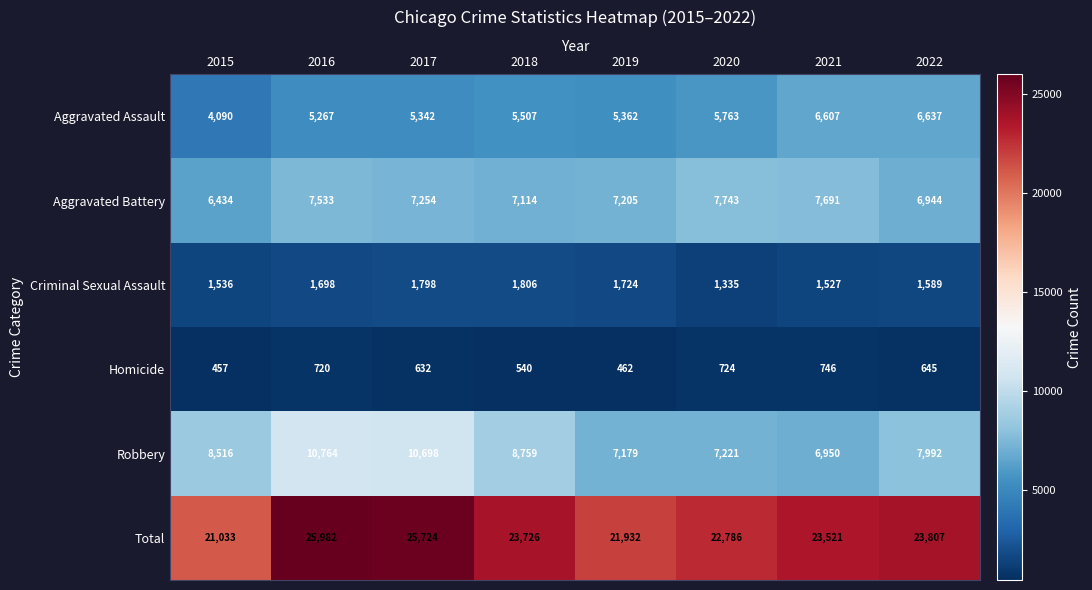

Is it true that Aggravated Assault equals 7686 at 2019?

False